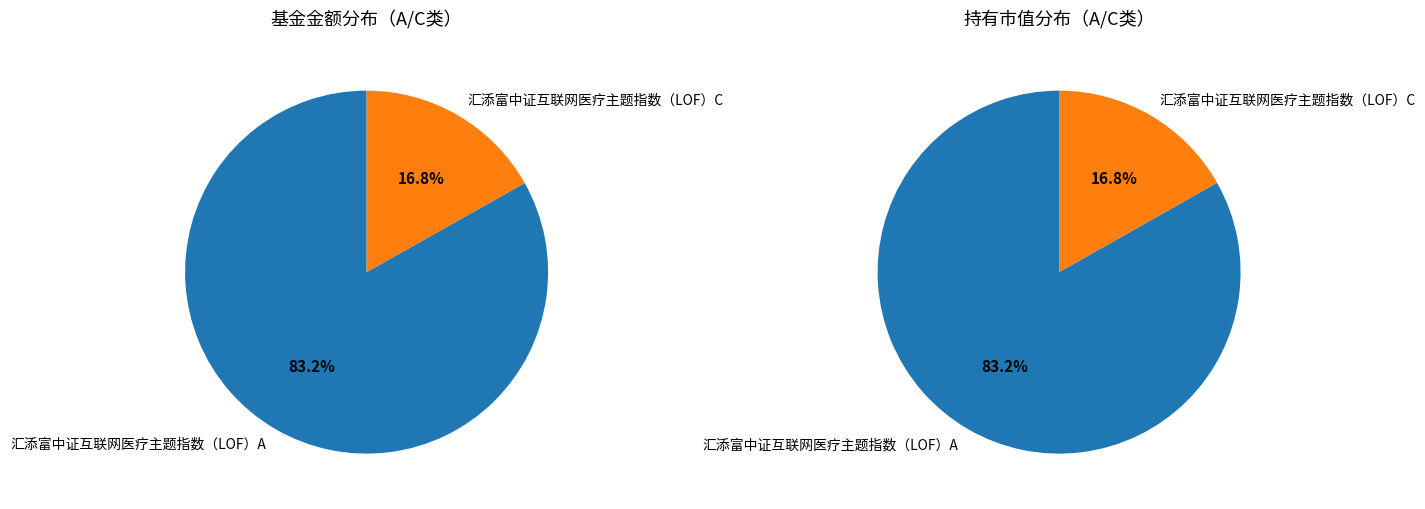

Which has a higher value, 汇添富中证互联网医疗主题指数（LOF）A or 汇添富中证互联网医疗主题指数（LOF）C?

汇添富中证互联网医疗主题指数（LOF）A